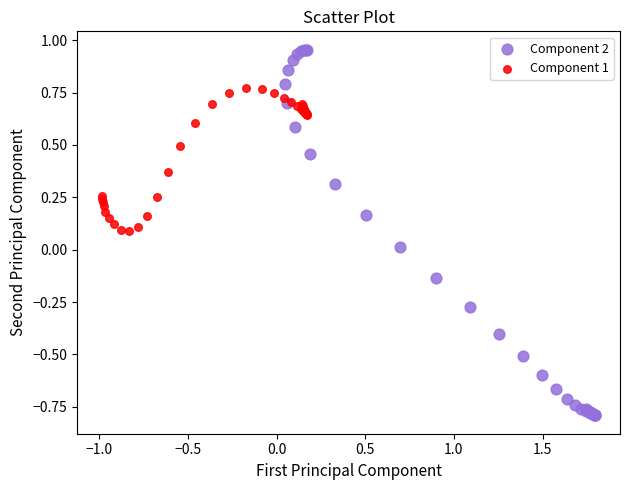

What are all the series names shown in the legend?

Component 2, Component 1